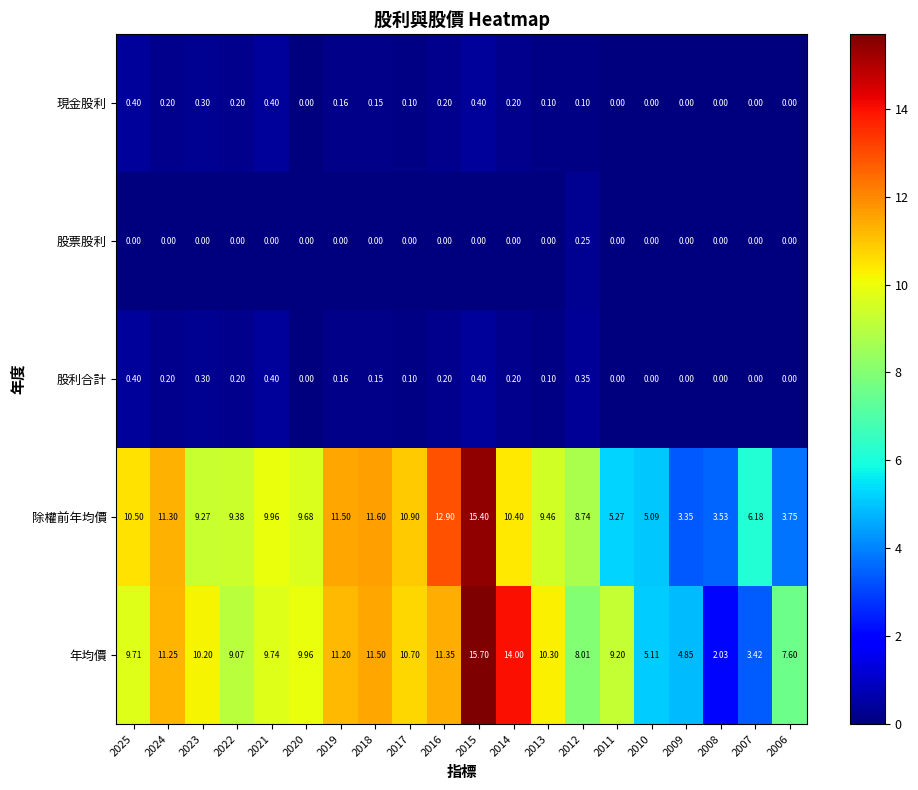

Which series changed the most between 2025 and 2013?

除權前年均價